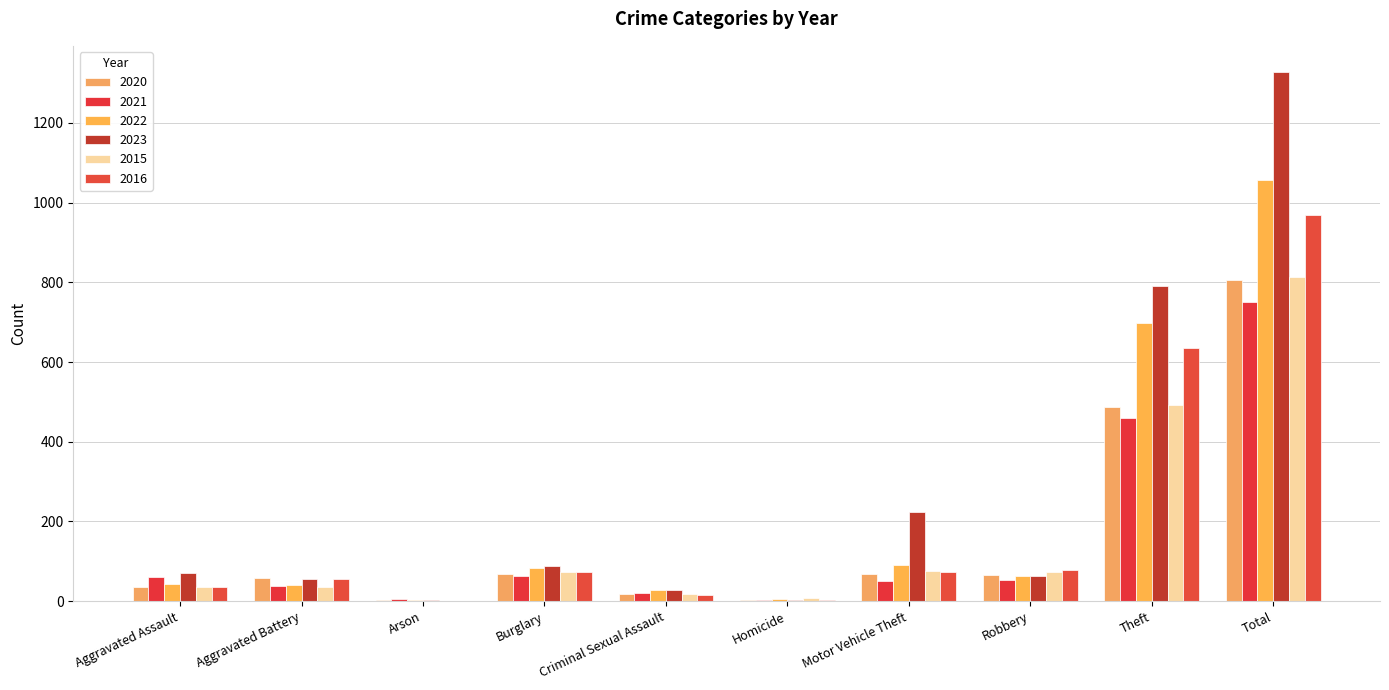

Reading left to right, list all the values displayed in this chart.

2020: Aggravated Assault=36	Aggravated Battery=57	Arson=3	Burglary=69	Criminal Sexual Assault=19	Homicide=2	Motor Vehicle Theft=67	Robbery=66	Theft=487	Total=806
2021: Aggravated Assault=60	Aggravated Battery=38	Arson=6	Burglary=62	Criminal Sexual Assault=20	Homicide=2	Motor Vehicle Theft=51	Robbery=53	Theft=459	Total=751
2022: Aggravated Assault=44	Aggravated Battery=41	Arson=4	Burglary=83	Criminal Sexual Assault=27	Homicide=6	Motor Vehicle Theft=92	Robbery=63	Theft=697	Total=1057
2023: Aggravated Assault=71	Aggravated Battery=56	Arson=2	Burglary=89	Criminal Sexual Assault=28	Homicide=3	Motor Vehicle Theft=224	Robbery=64	Theft=790	Total=1327
2015: Aggravated Assault=35	Aggravated Battery=36	Arson=0	Burglary=73	Criminal Sexual Assault=19	Homicide=9	Motor Vehicle Theft=76	Robbery=74	Theft=492	Total=814
2016: Aggravated Assault=35	Aggravated Battery=56	Arson=1	Burglary=73	Criminal Sexual Assault=16	Homicide=3	Motor Vehicle Theft=73	Robbery=79	Theft=634	Total=970